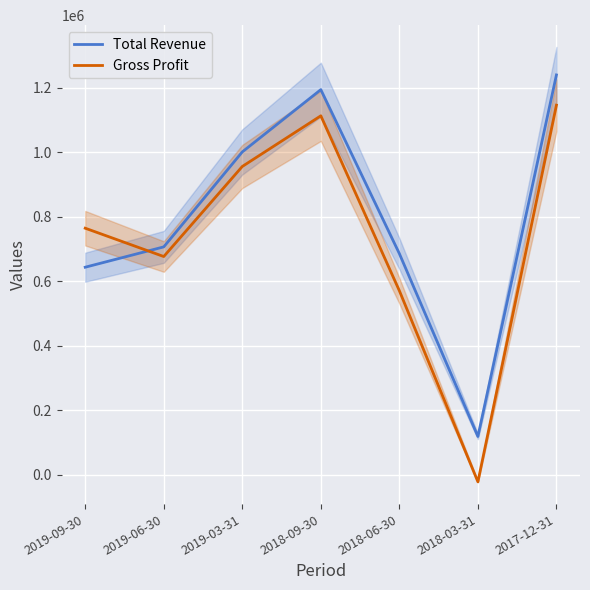

True or false: Total Revenue has more than 2 interior local peaks.

False